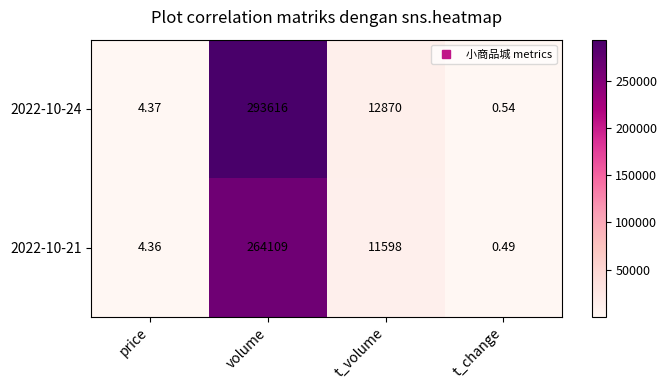

Where does the 2022-10-24 series first go above 12870?

volume